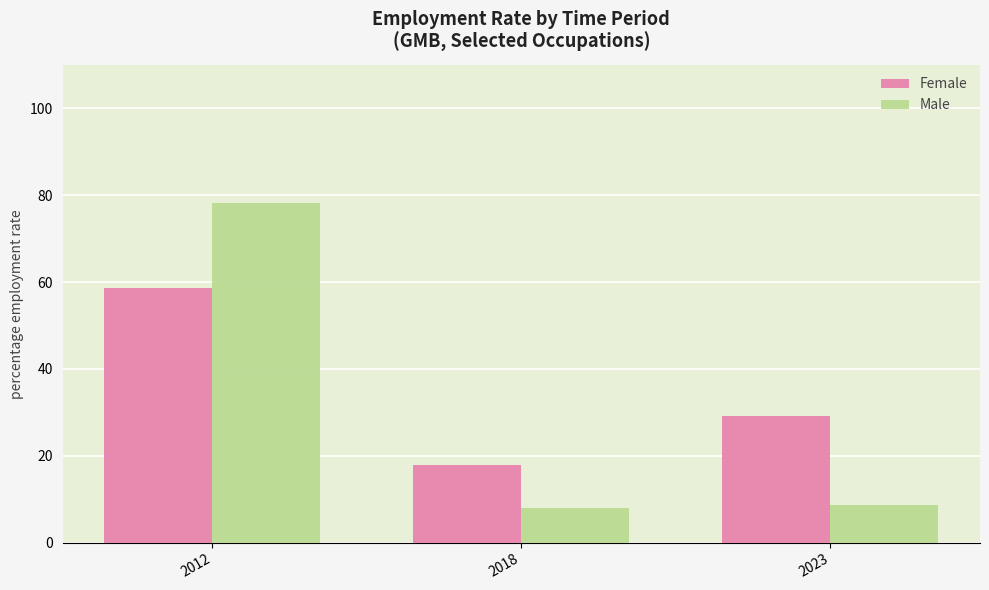

What is the greatest value displayed?

78.2